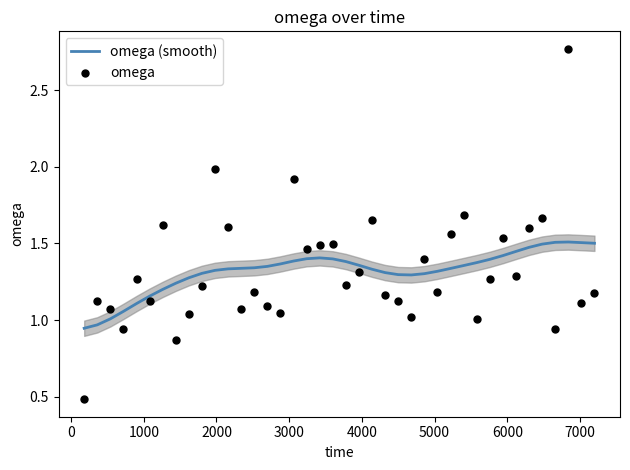

At how many categories does at least one series exceed 1?

39